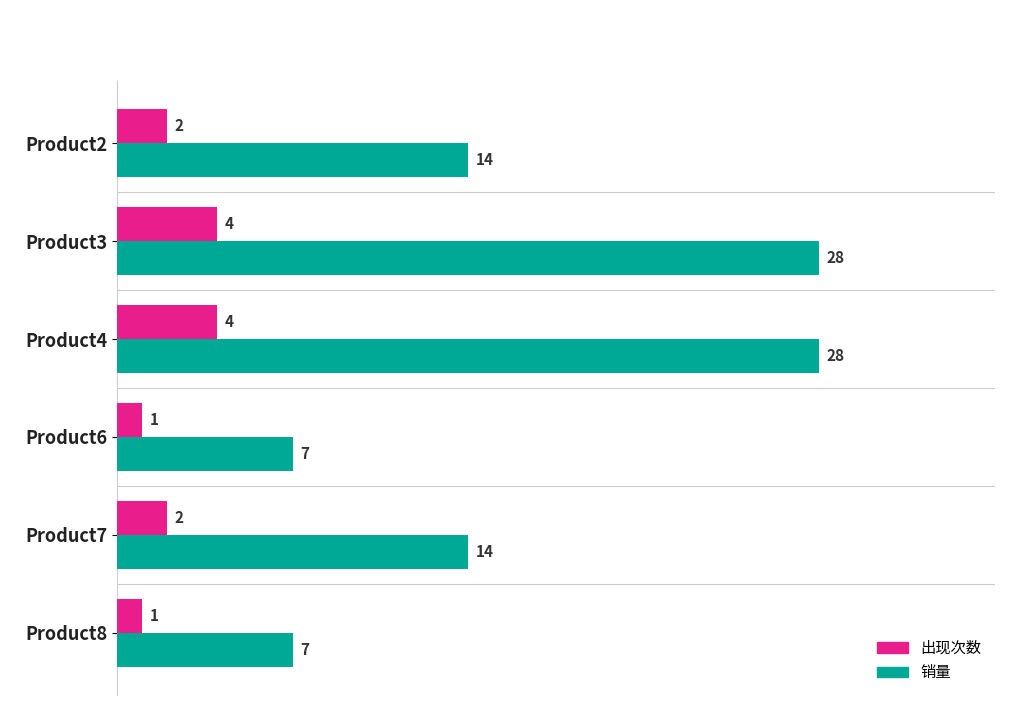

How many data points does each series have?

6